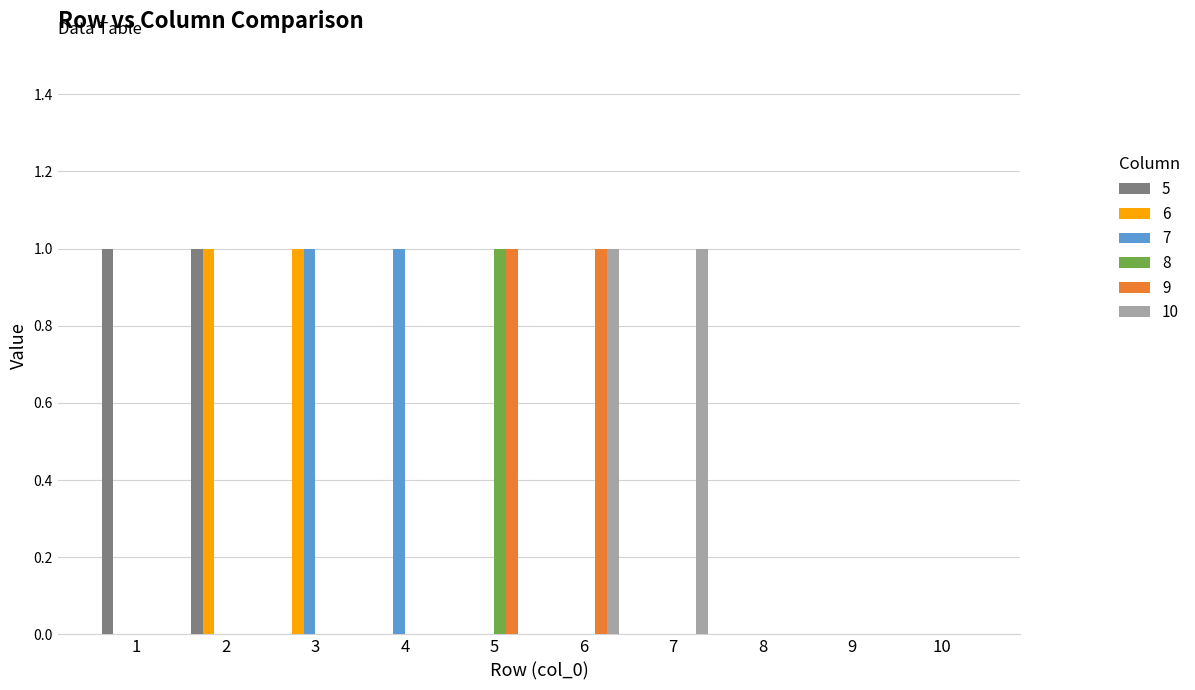

Is it true that 10 equals 0 at 2?

True